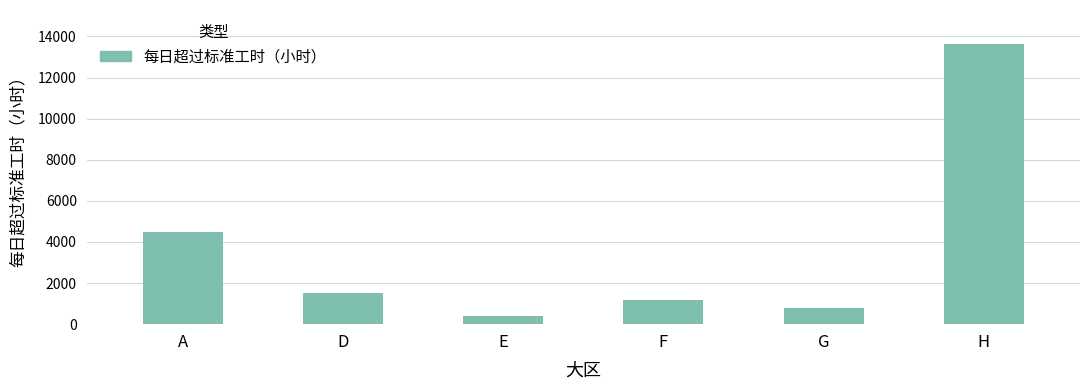

What is the difference between the values at E and G?

400